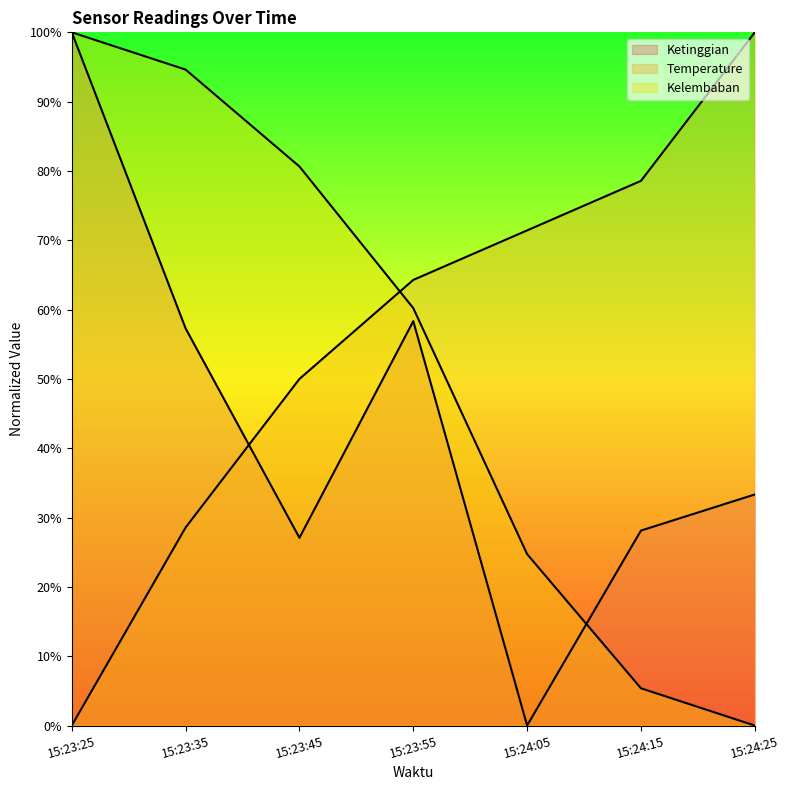

Reading right to left, what are all the values shown in this chart?

Ketinggian: 15:24:25=33.3	15:24:15=28.1	15:24:05=0.0	15:23:55=58.3	15:23:45=27.1	15:23:35=57.3	15:23:25=100.0
Temperature: 15:24:25=100.0	15:24:15=78.6	15:24:05=71.4	15:23:55=64.3	15:23:45=50.0	15:23:35=28.6	15:23:25=0.0
Kelembaban: 15:24:25=0.0	15:24:15=5.4	15:24:05=24.7	15:23:55=60.2	15:23:45=80.6	15:23:35=94.6	15:23:25=100.0